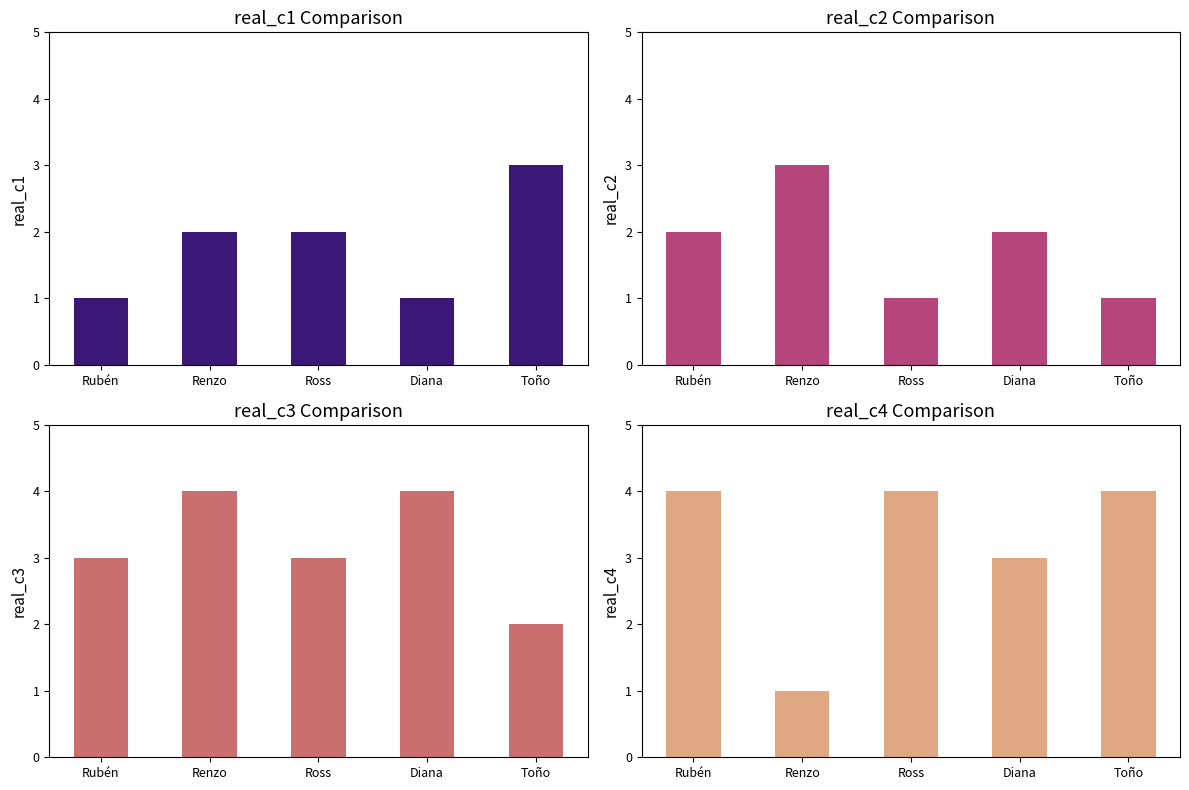

What is the sum of the real_c1 values at Renzo and Rubén?

3